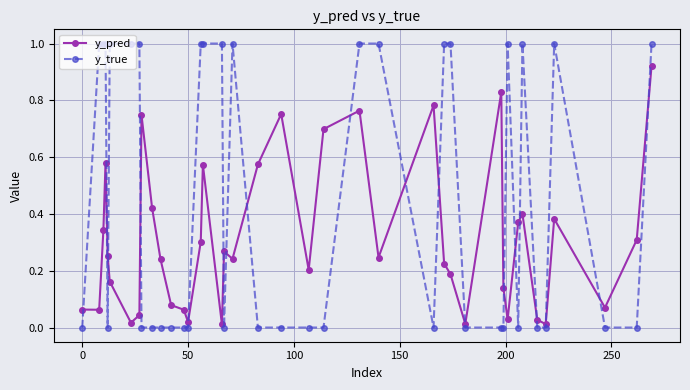

Rank the series by their maximum value, from highest to lowest.

y_true, y_pred